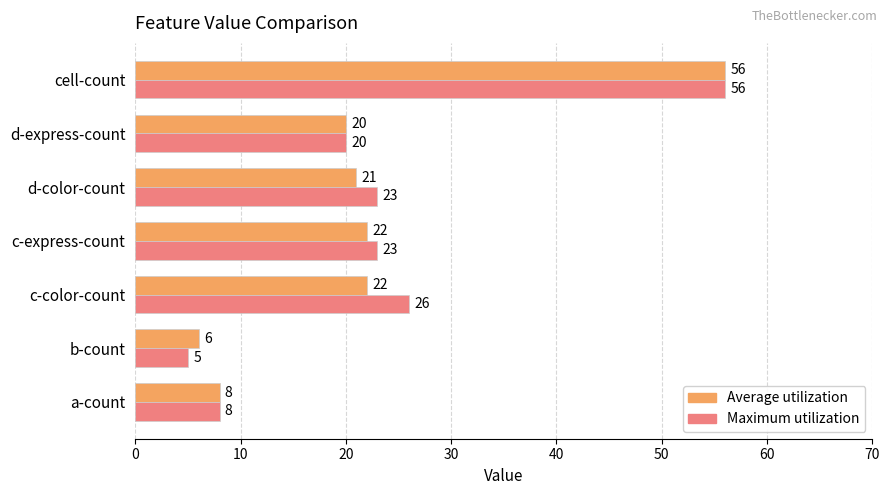

What is the difference between the maximum and minimum values in the Average utilization series?

50